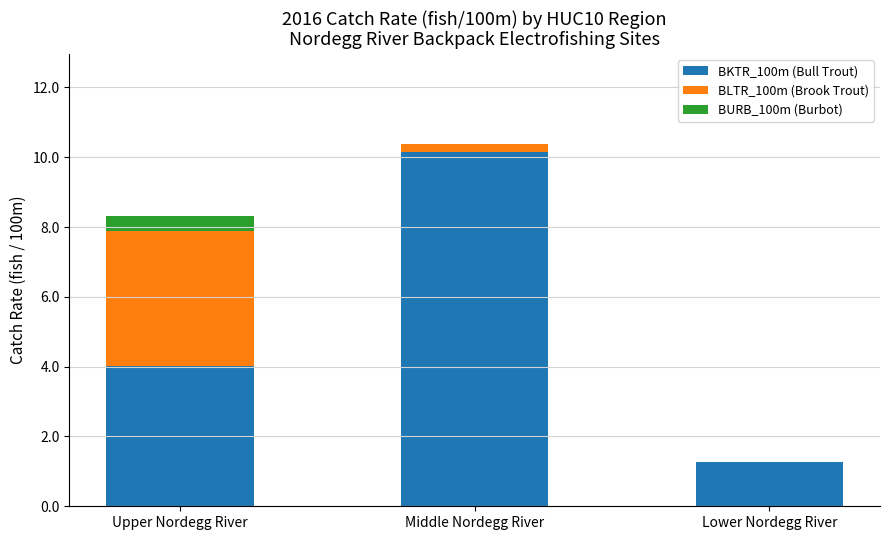

What is the total value across all series at Lower Nordegg River?

1.3